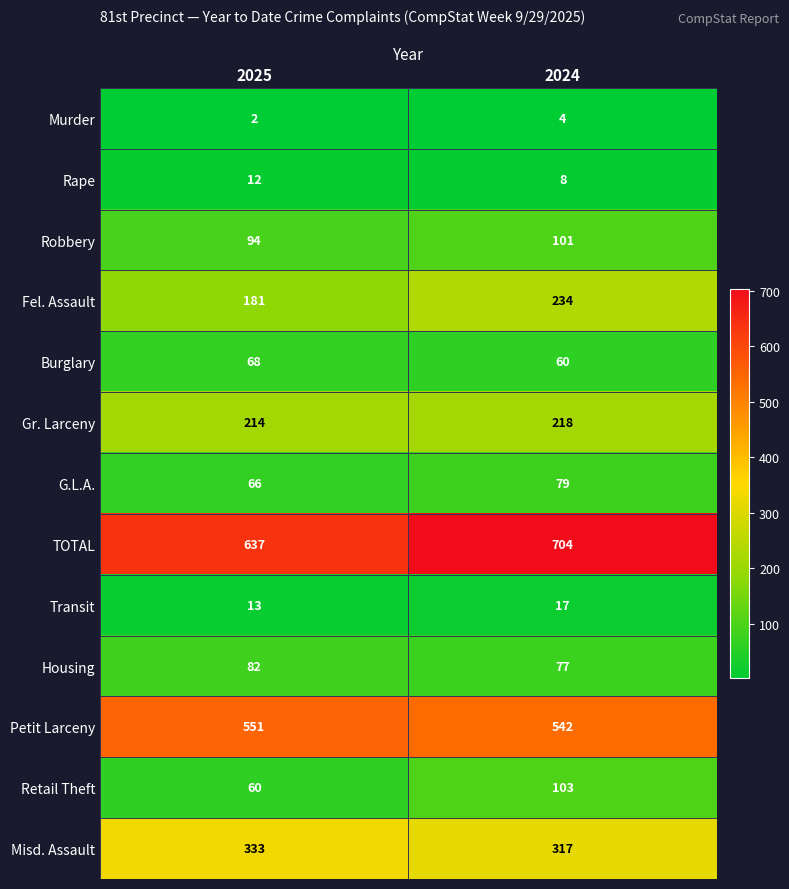

At how many categories does at least one series exceed 255?

2